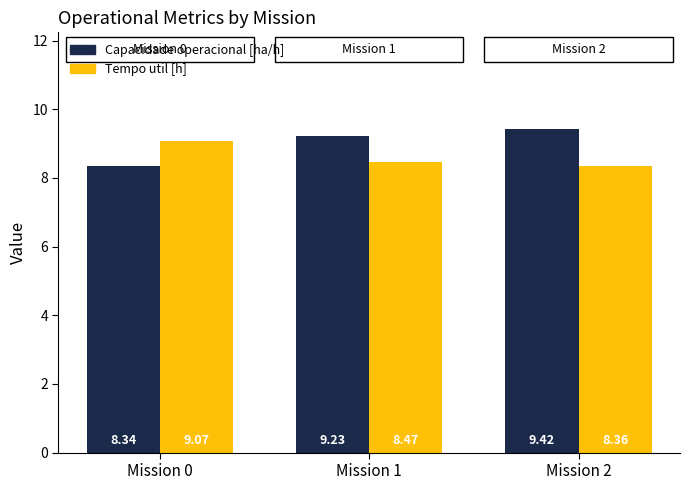

At how many categories does at least one series exceed 9?

3